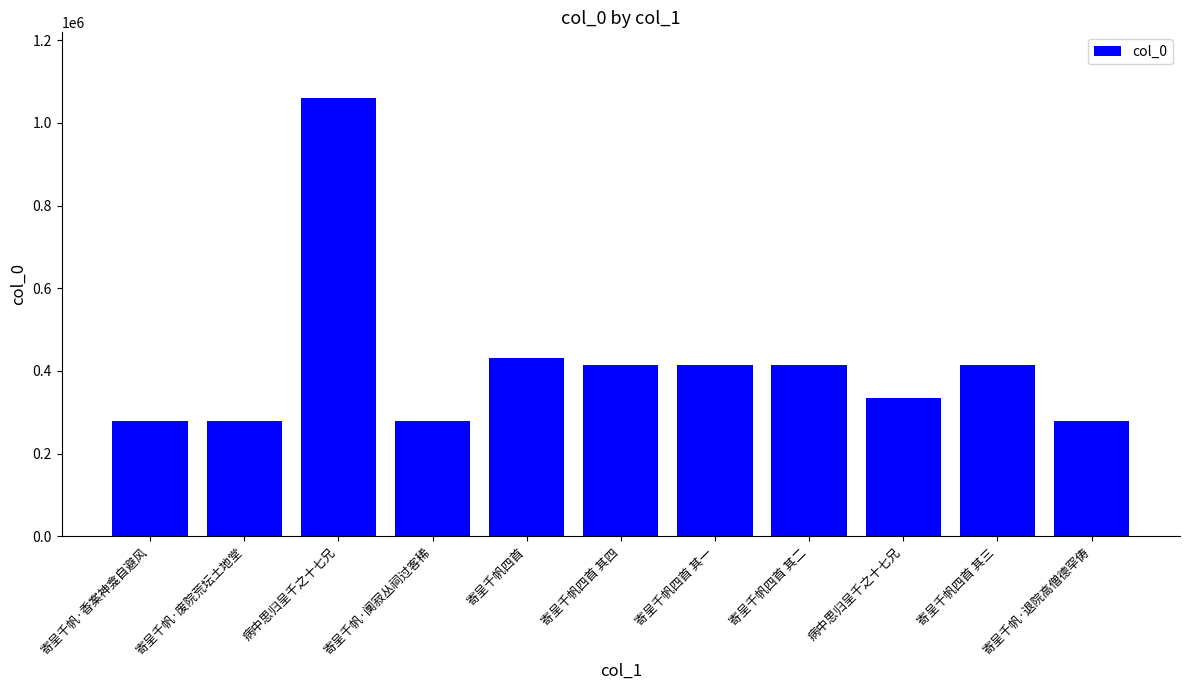

What is the label of the 11th bar from the right?

寄呈千帆·香案神龛自避风